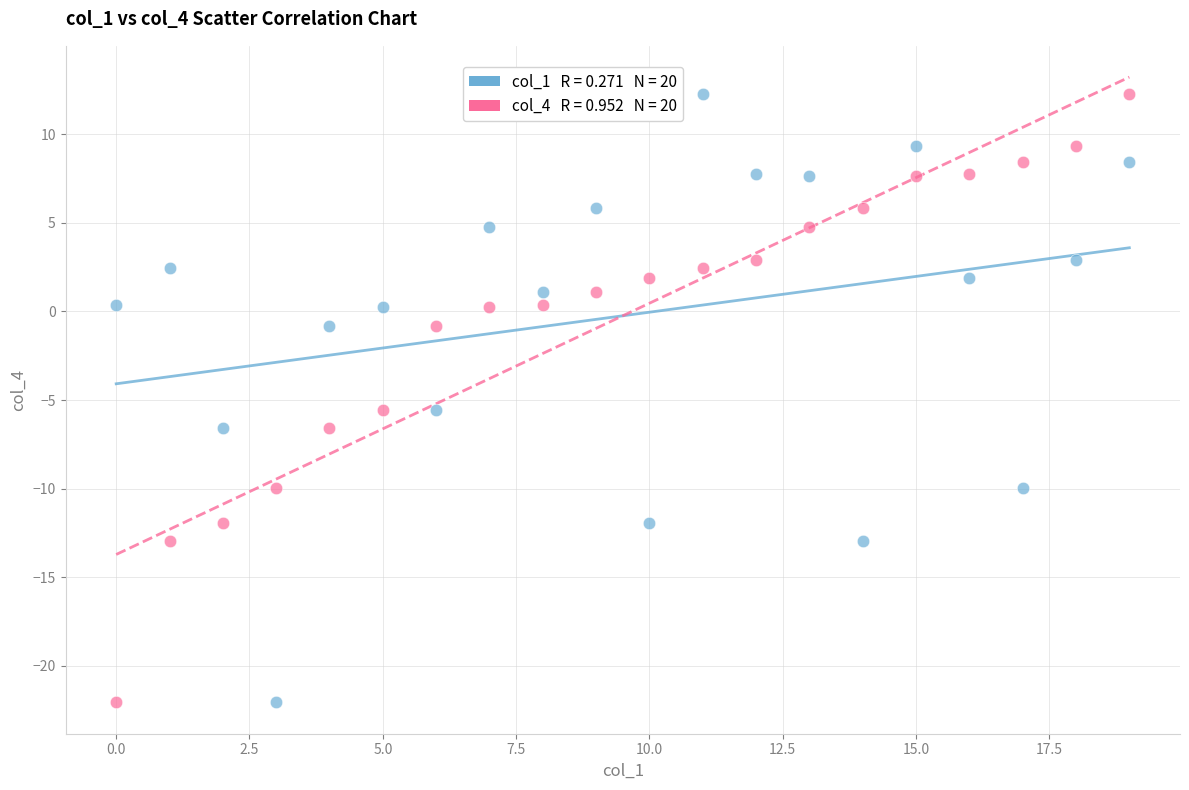

Across all data points, what is the range of Y values (max minus min)?

34.4